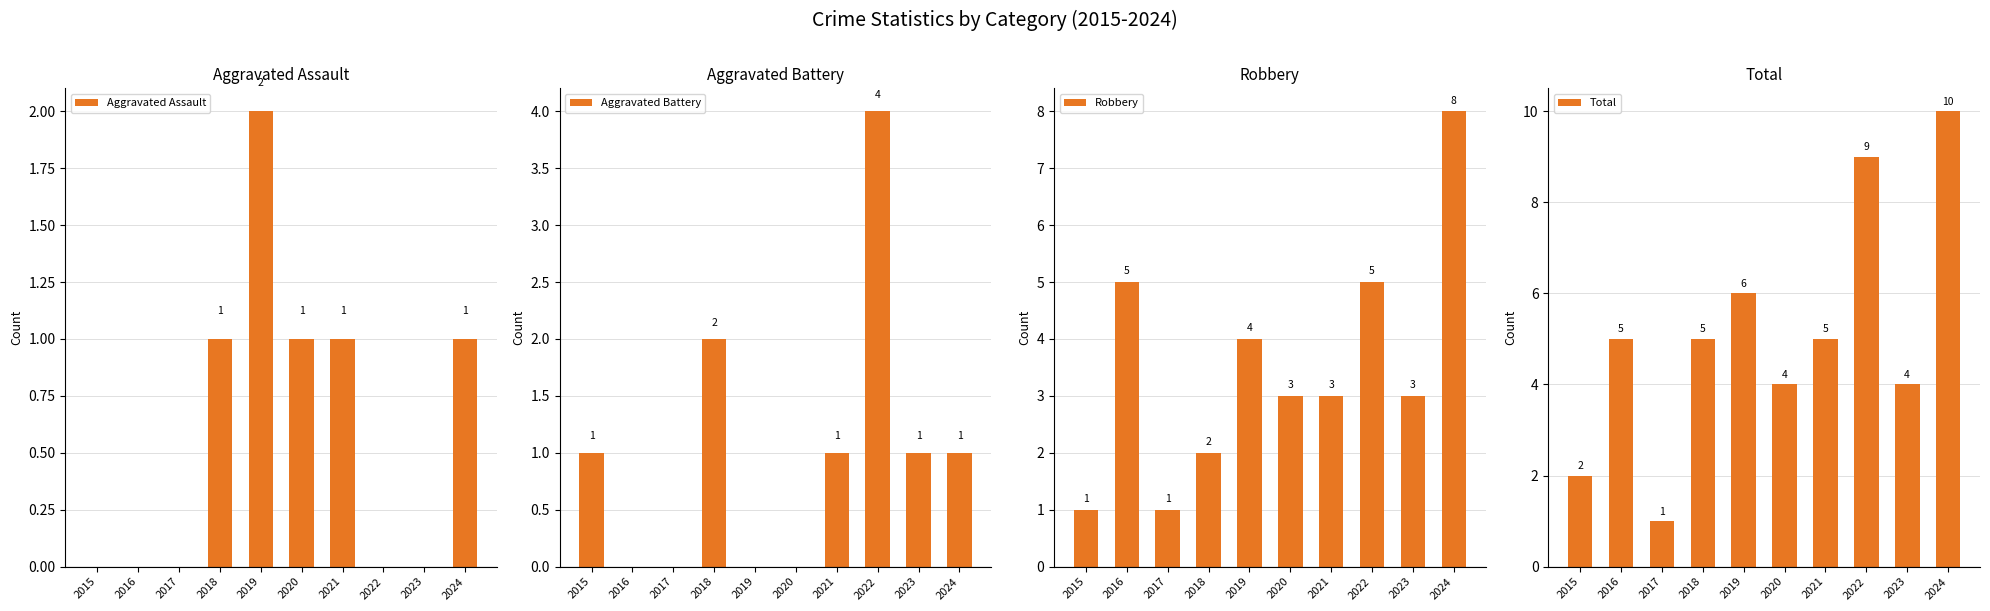

Between 2018 and 2022, which is larger?

2018